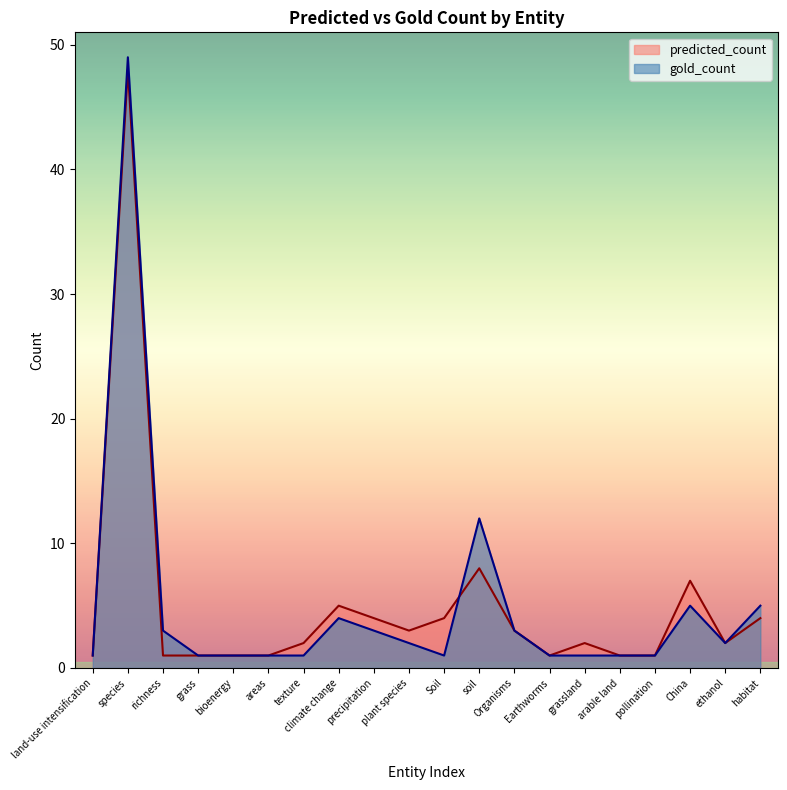

True or false: gold_count has a value of 3 at precipitation.

True